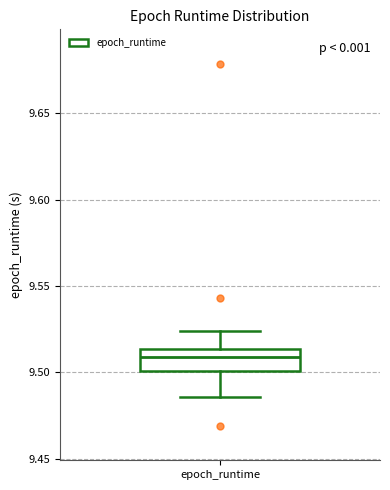

Transcribe this box plot: give where the median line is, the range the box spans, and where the two whiskers end, as read against the y-axis. The values are not printed on the chart, so give them approximately, as read against the axis.

median 9.510, box 9.500 to 9.515, whiskers 9.485 to 9.525